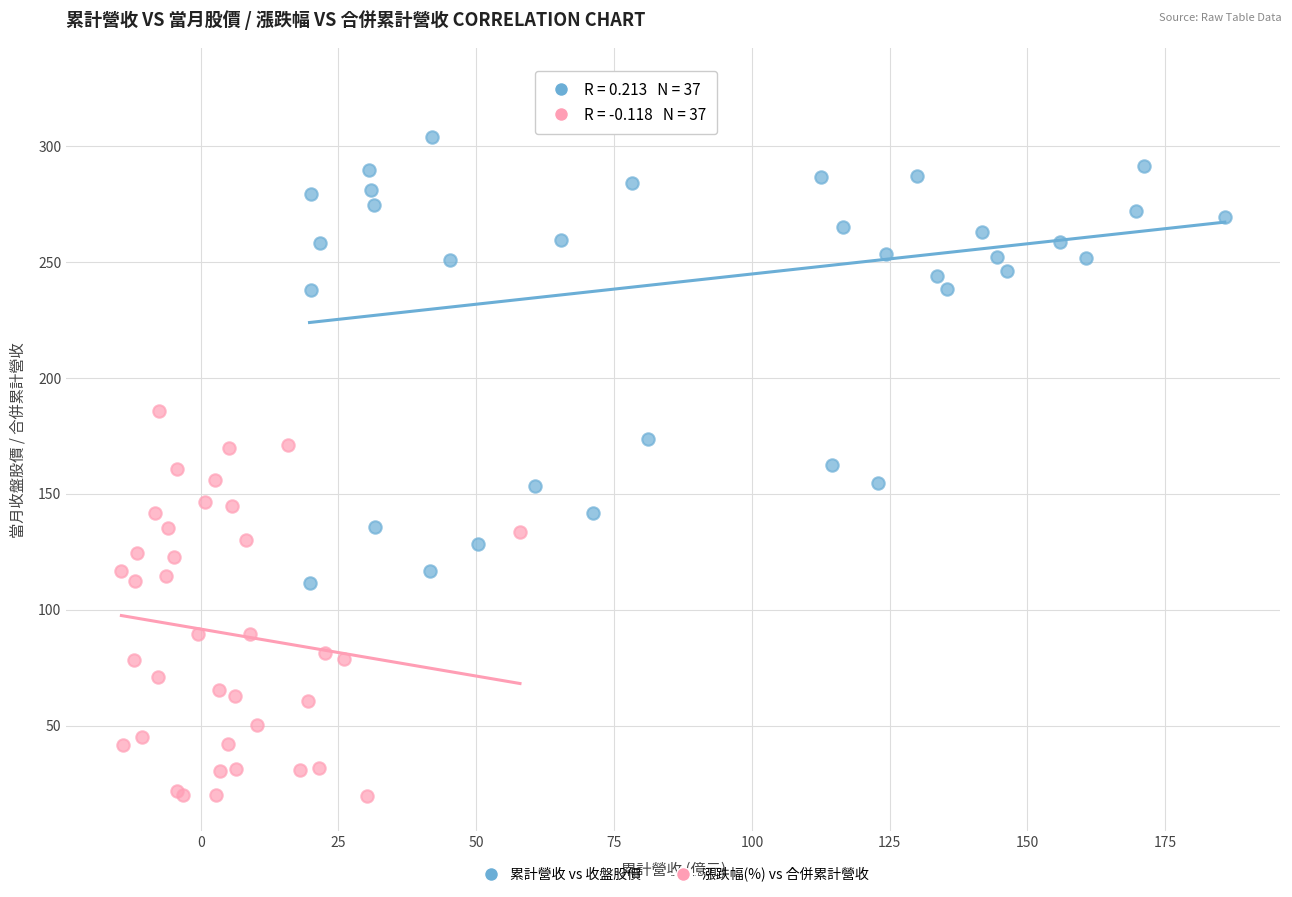

Which series contains the highest Y value?

累計營收 vs 收盤股價